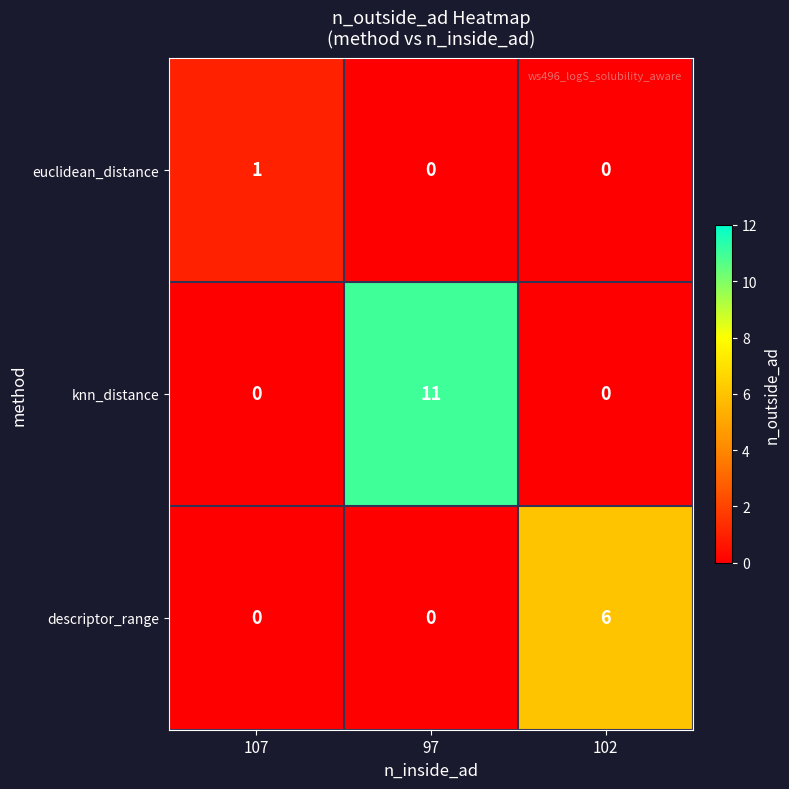

Is it true that euclidean_distance equals 0 at 97?

True